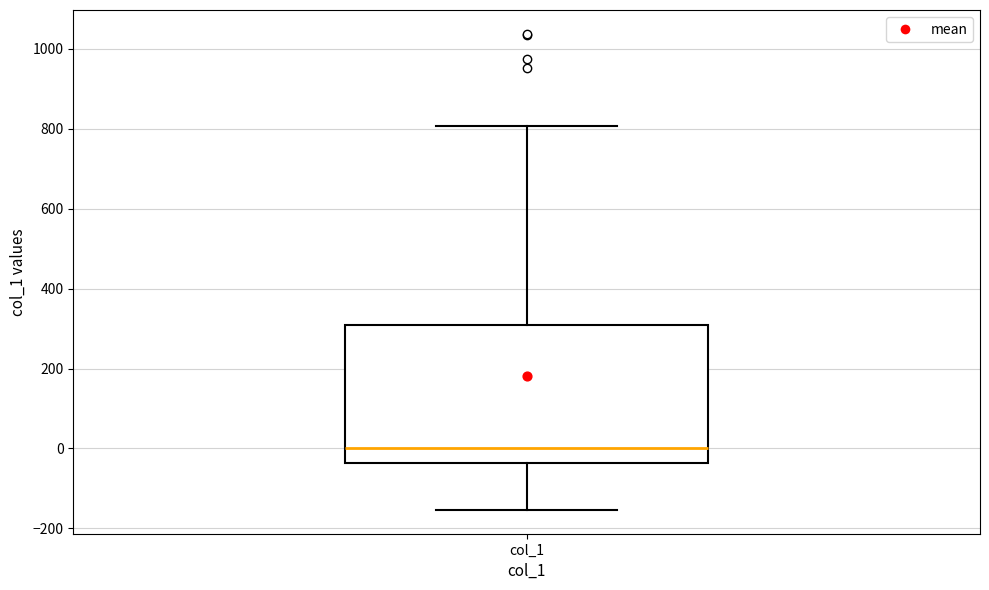

Read this box plot against the y-axis: the position of the median line, the range covered by the box, and the ends of both whiskers. The values are not printed on the chart, so give them approximately, as read against the axis.

median 0, box -40 to 300, whiskers -160 to 800